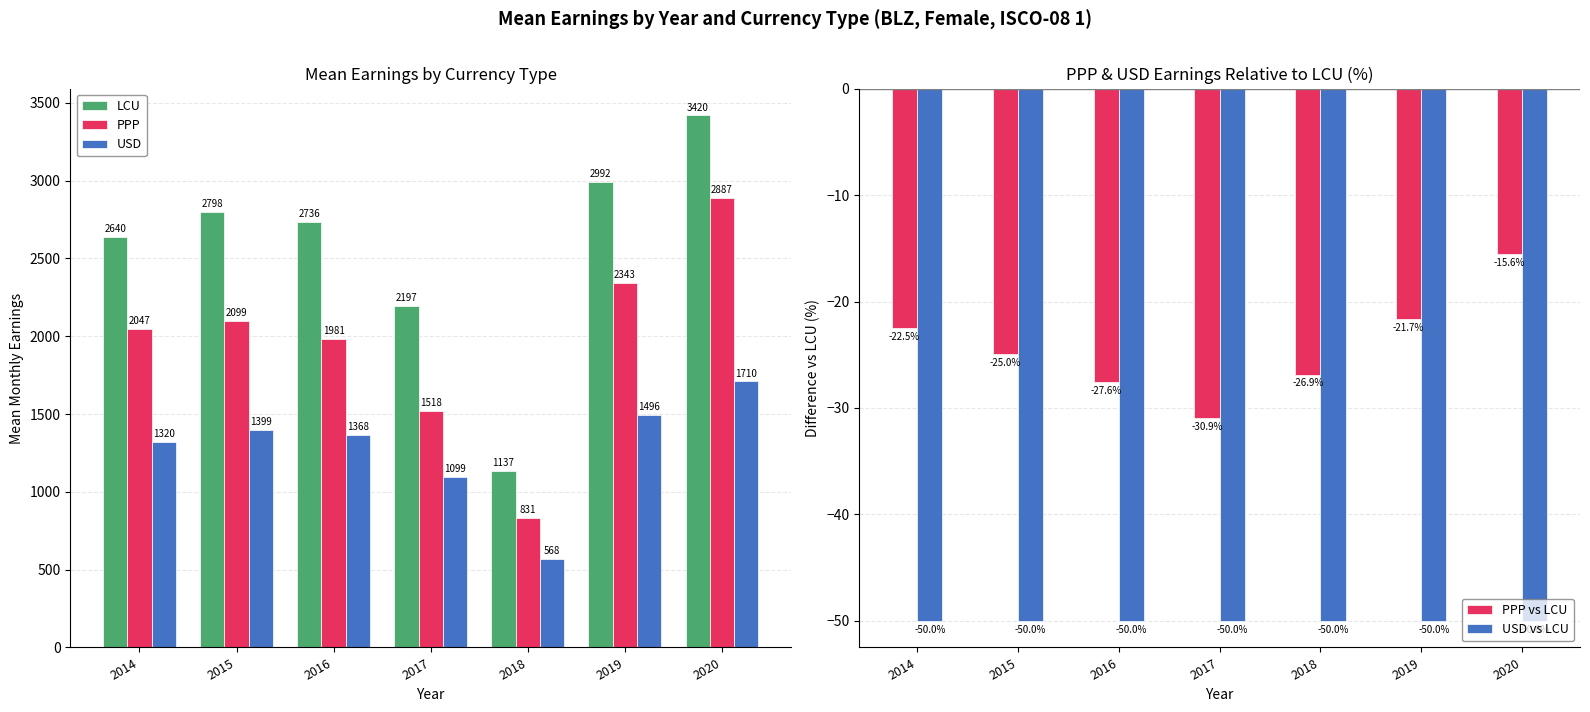

Which category has the lowest value across all series?

2018